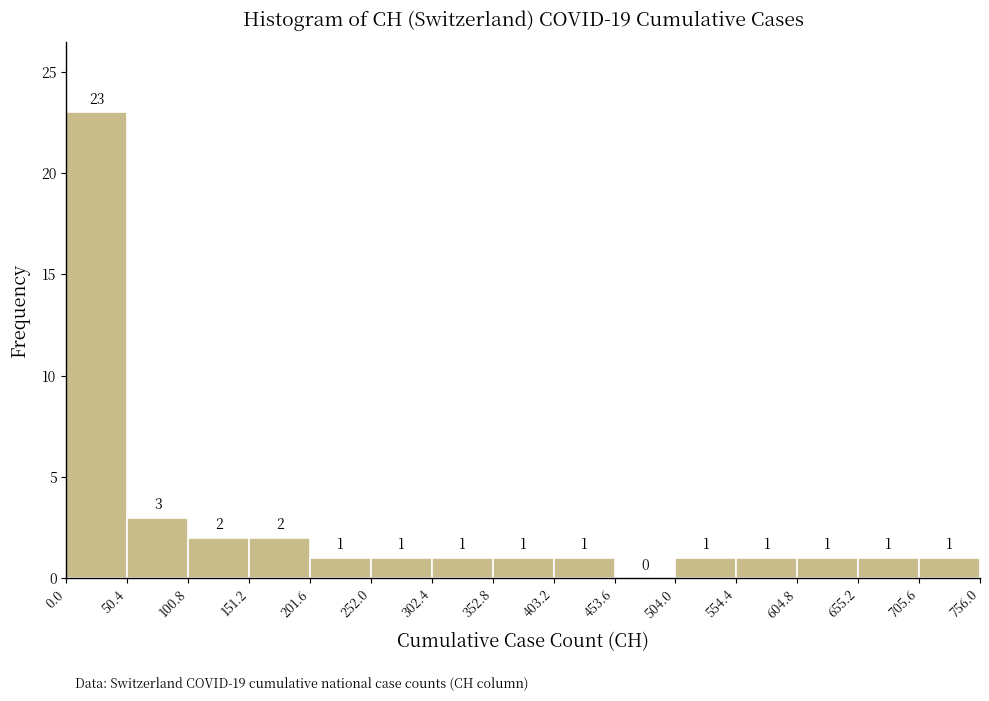

How tall is the bar that spans 504.0 to 554.4 on the x-axis?

1